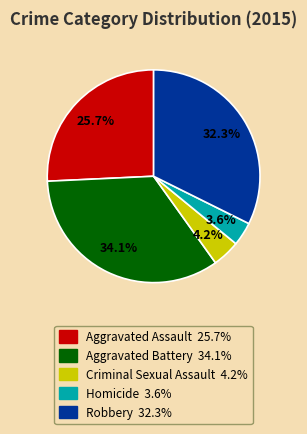

Between Aggravated Assault and Homicide, which is larger?

Aggravated Assault